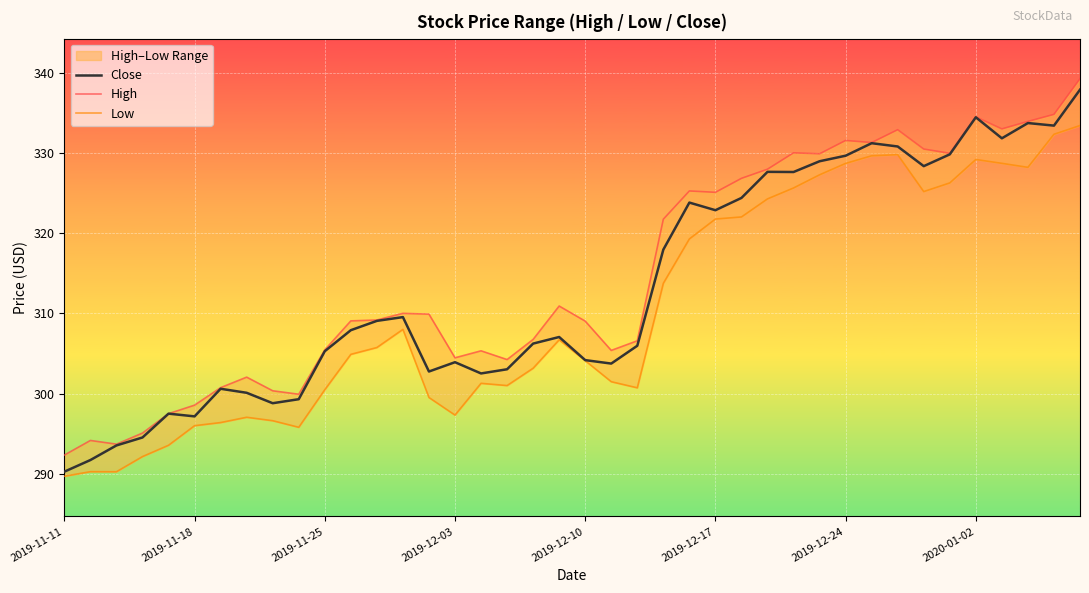

At which label does Close reach its minimum?

2019-11-11